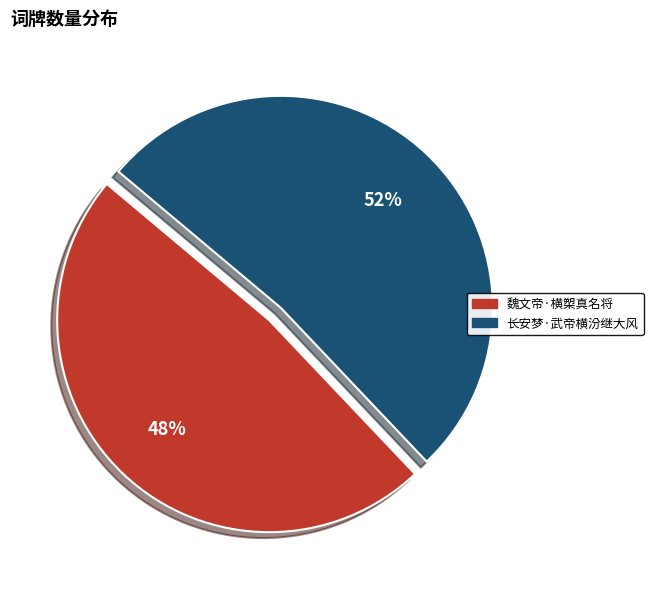

To the nearest percent, what is the difference between the largest and smallest slice percentages?

4%